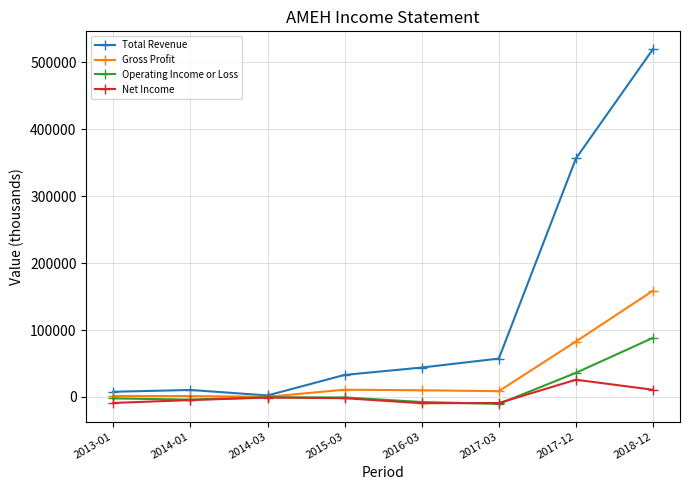

How many categories are shown in the chart?

8